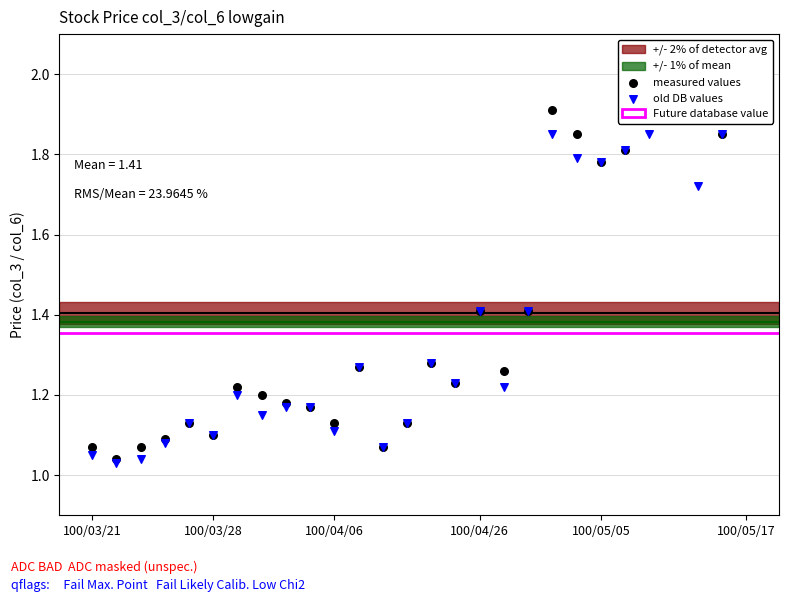

Which series reaches the minimum Y coordinate?

old DB values